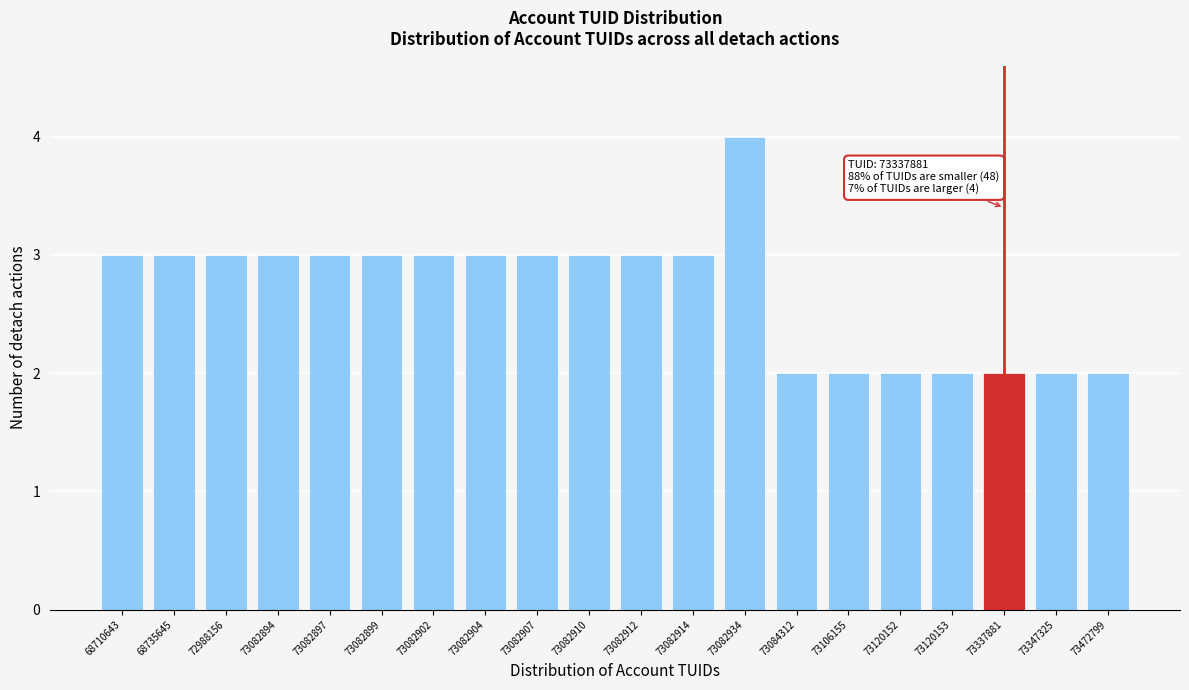

Reading left to right, transcribe all the data shown in this chart.

68710643=3	68735645=3	72988156=3	73082894=3	73082897=3	73082899=3	73082902=3	73082904=3	73082907=3	73082910=3	73082912=3	73082914=3	73082934=4	73084312=2	73106155=2	73120152=2	73120153=2	73337881=2	73347325=2	73472799=2